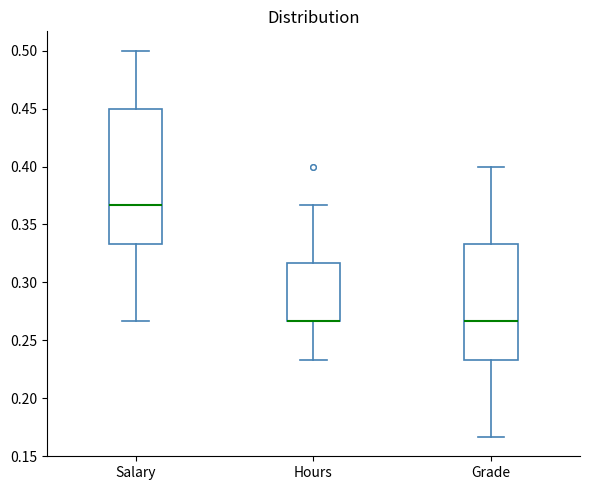

Reading left to right, transcribe this box plot: for each box, give where its median line is, the range the box spans, and where its two whiskers end, as read against the y-axis. The values are not printed on the chart, so give them approximately, as read against the axis.

Salary: median 0.365, box 0.335 to 0.450, whiskers 0.265 to 0.500
Hours: median 0.265 (drawn on the box's lower edge), box 0.265 to 0.315, whiskers 0.235 to 0.365
Grade: median 0.265, box 0.235 to 0.335, whiskers 0.165 to 0.400